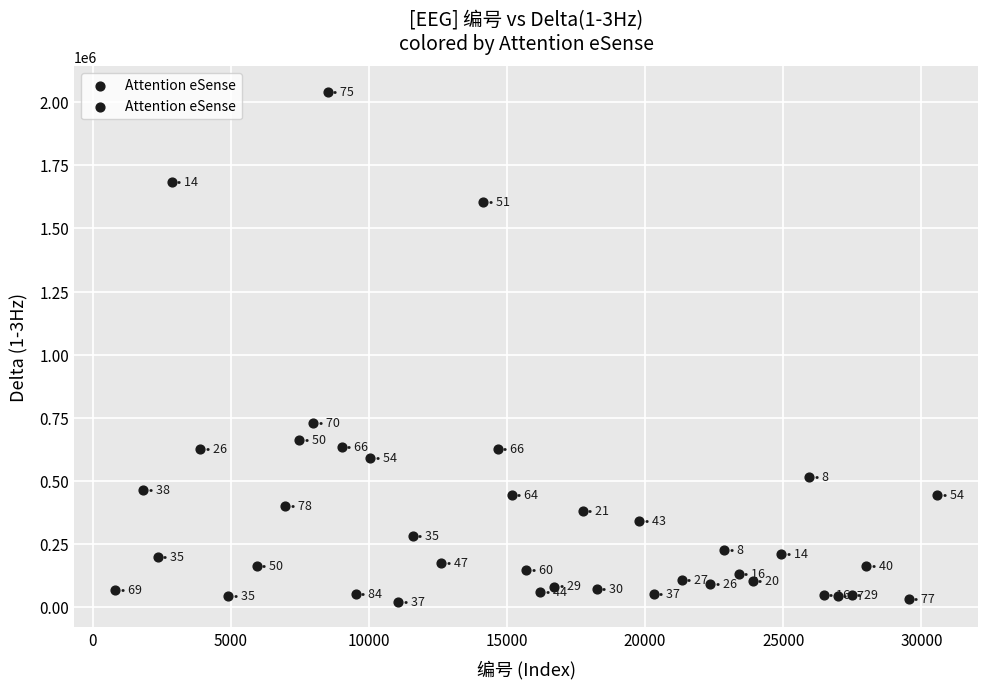

What Y value in the scatter plot is closest to 1031089?

728718